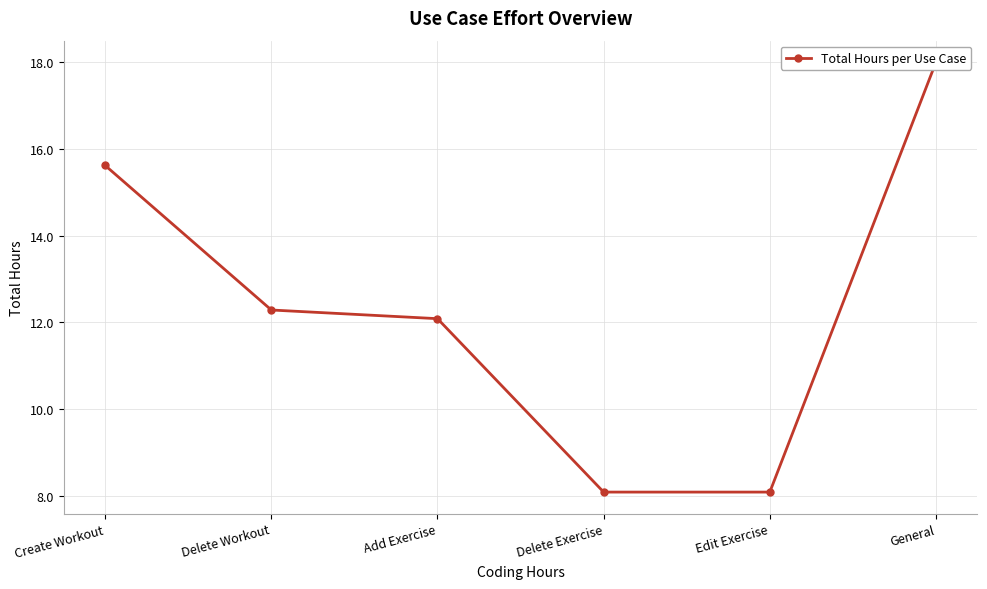

What is the approximate value at Add Exercise?

12.1